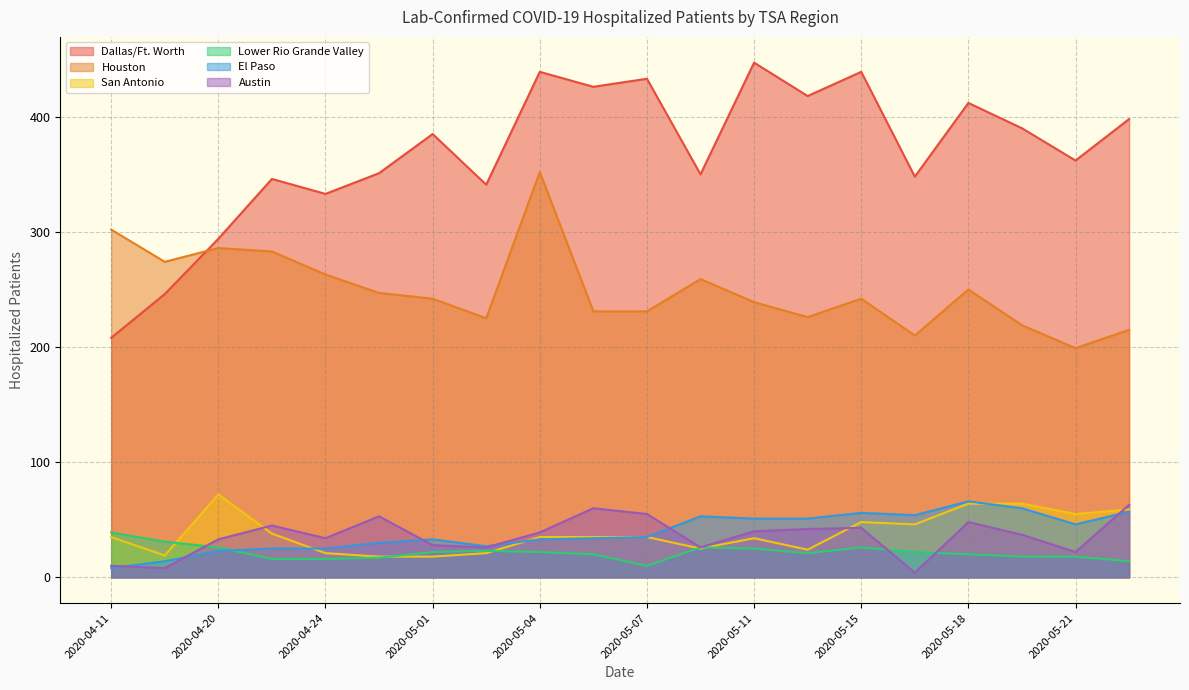

What is the average value of the Austin series?

36